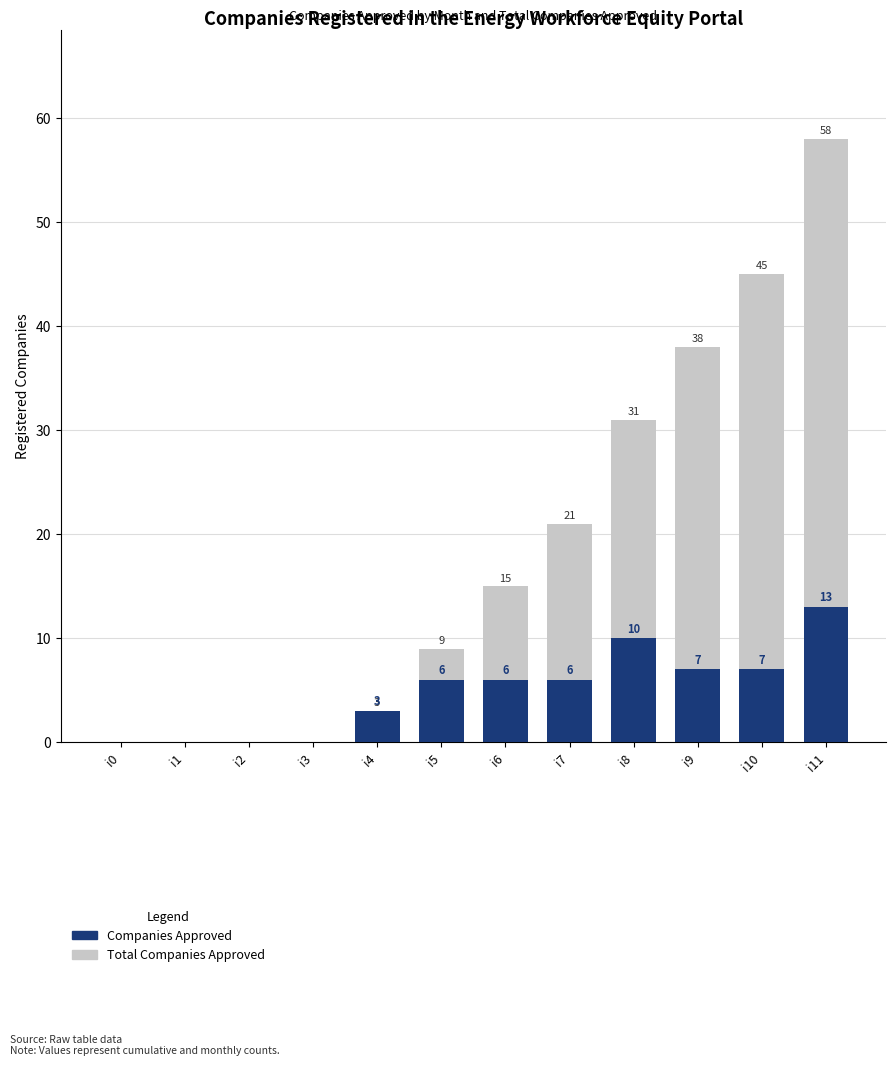

The Companies Approved series shows 7 at i10. True or false?

True